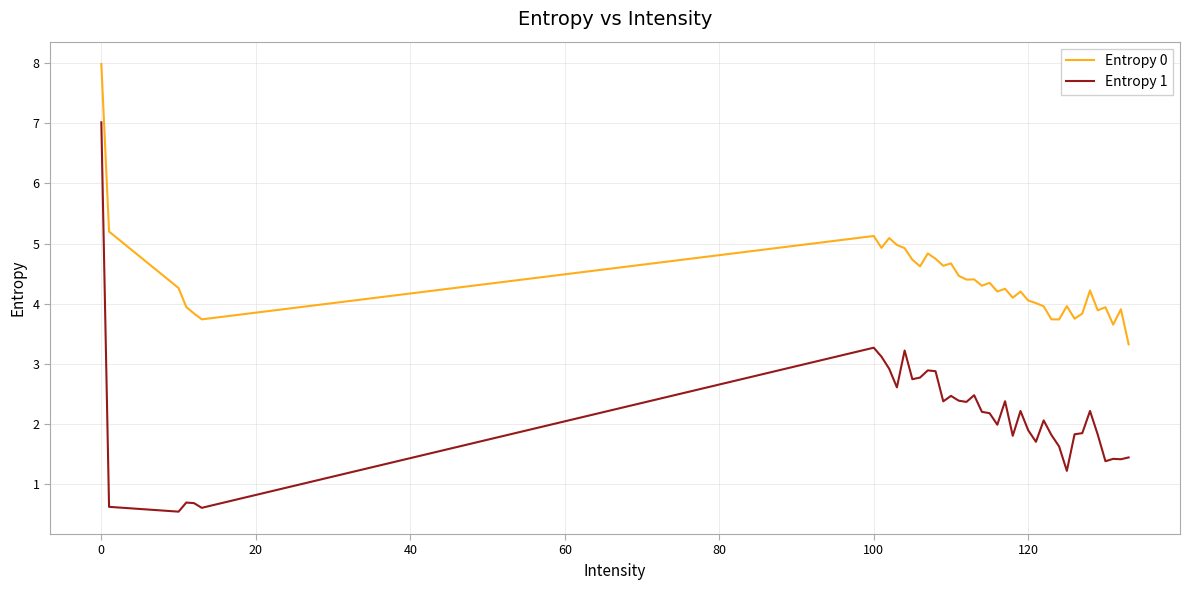

What are all the series names shown in the legend?

Entropy 0, Entropy 1